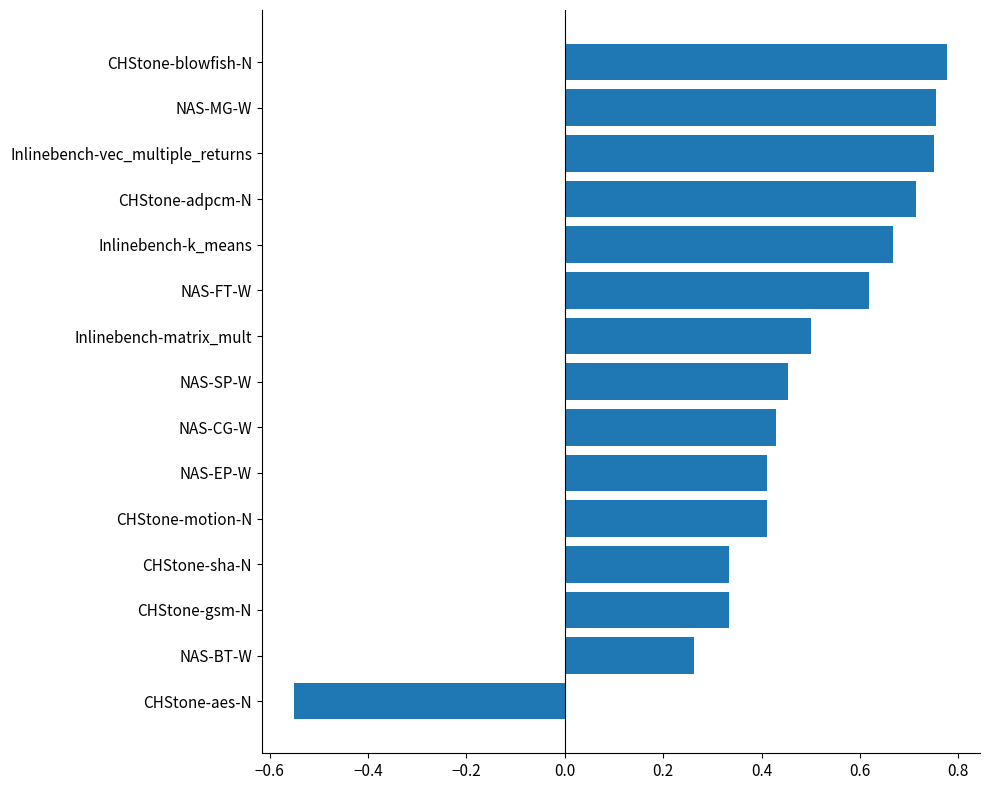

The chart shows a value of 0.4 at CHStone-motion-N. True or false?

True